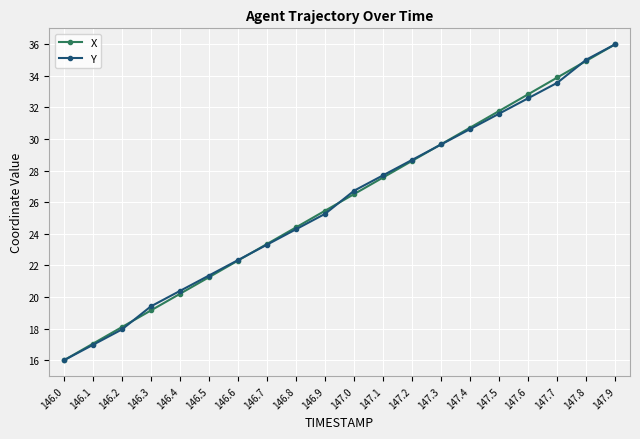

Does the chart display data point markers on the line(s)?

Yes